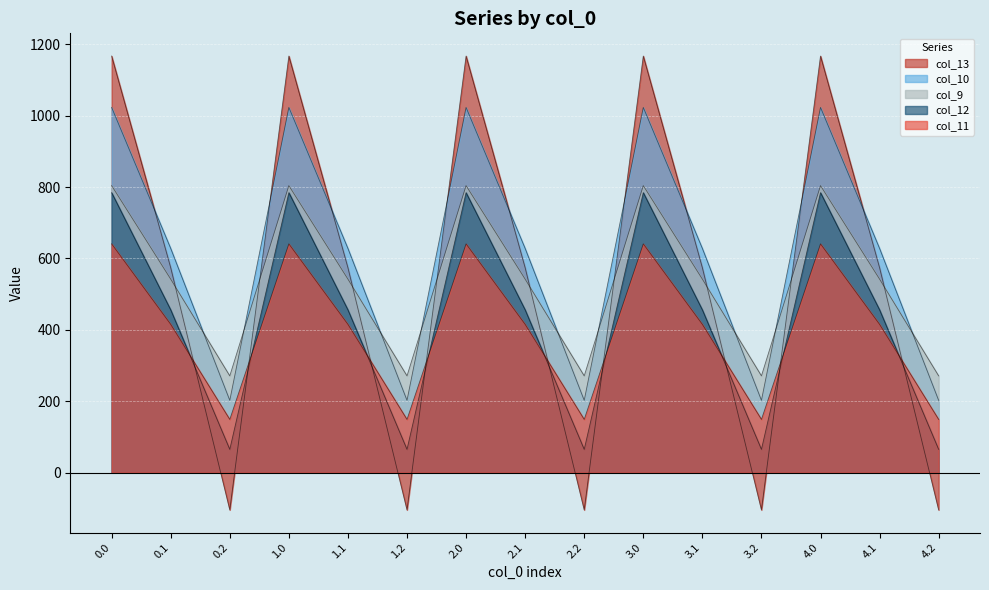

Which series changed the most between 0.1 and 4.2?

col_13